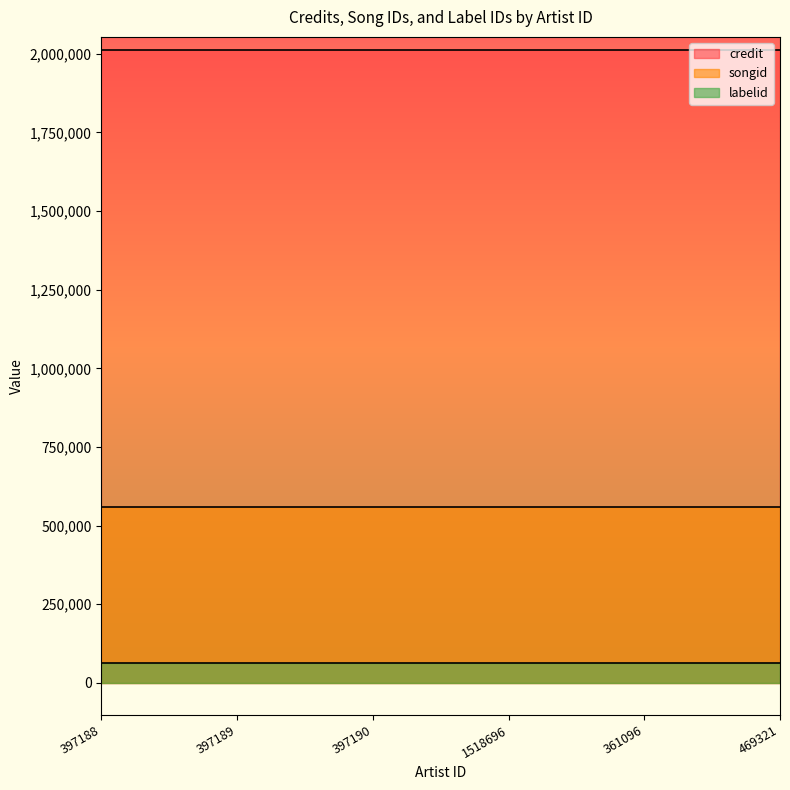

Which series has the largest total across all categories?

credit